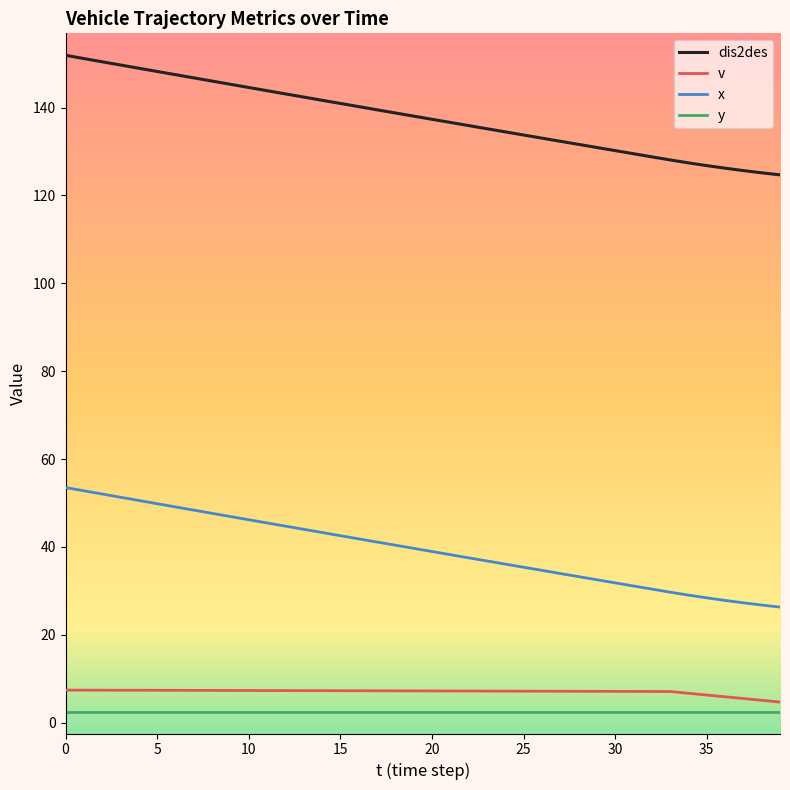

What is the highest value of the v series?

7.4